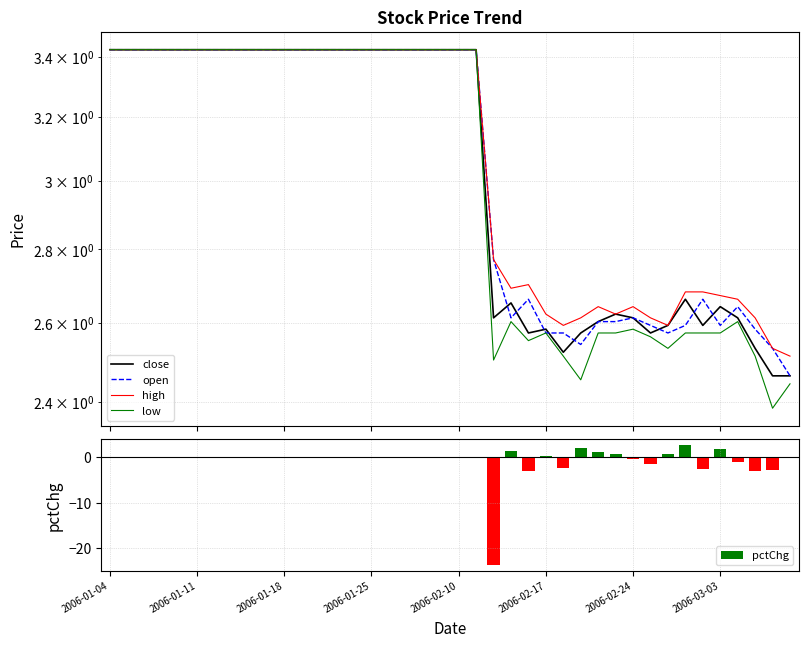

At how many categories does at least one series exceed 3?

22